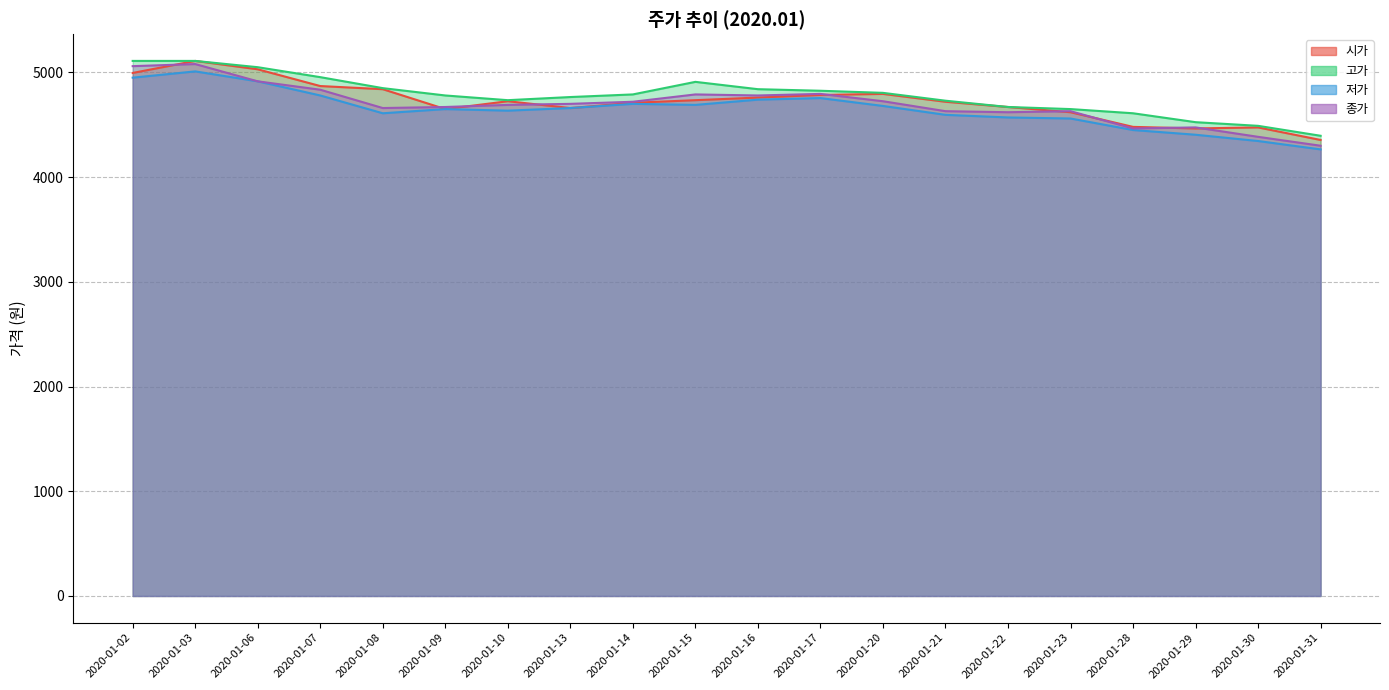

In 저가, how many points are lower than both neighbors (excluding endpoints)?

3